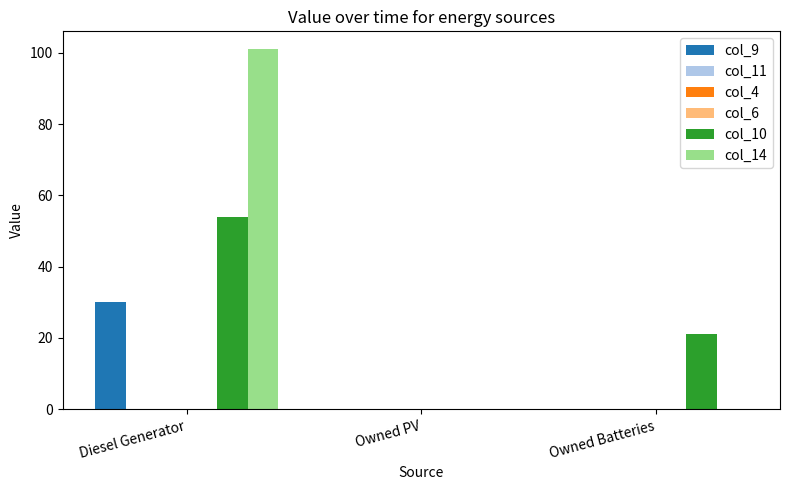

The value of col_10 at Owned Batteries is 21.0. True or false?

True